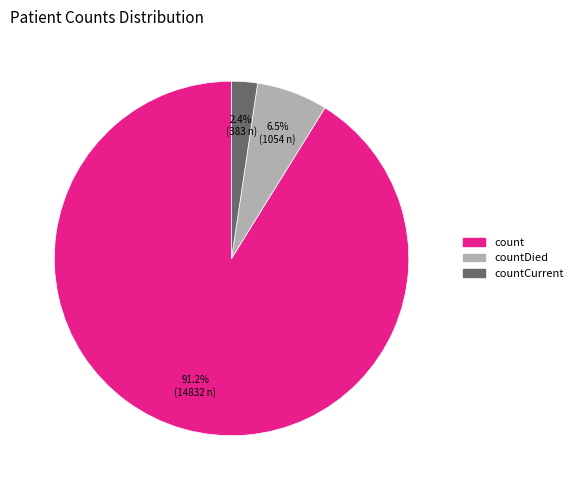

Is there a majority slice in this chart?

Yes